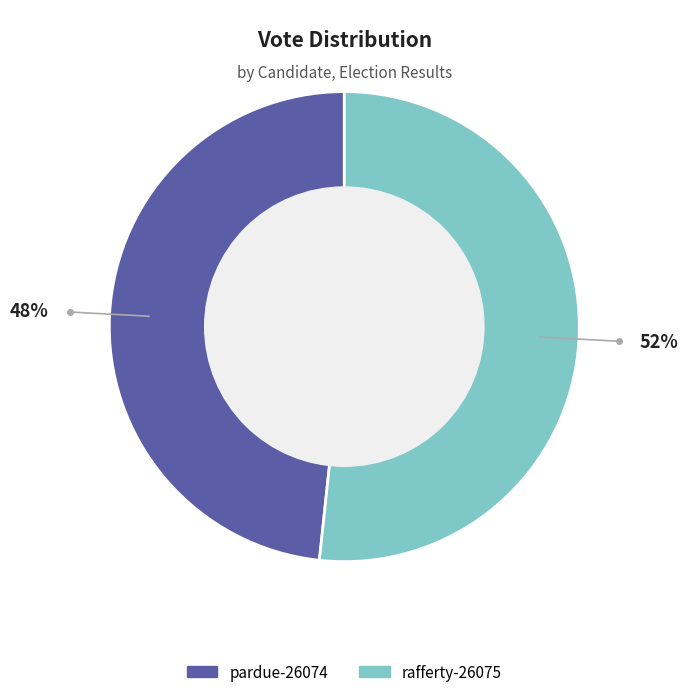

To the nearest percent, what is the combined percentage of pardue-26074 and rafferty-26075?

100%